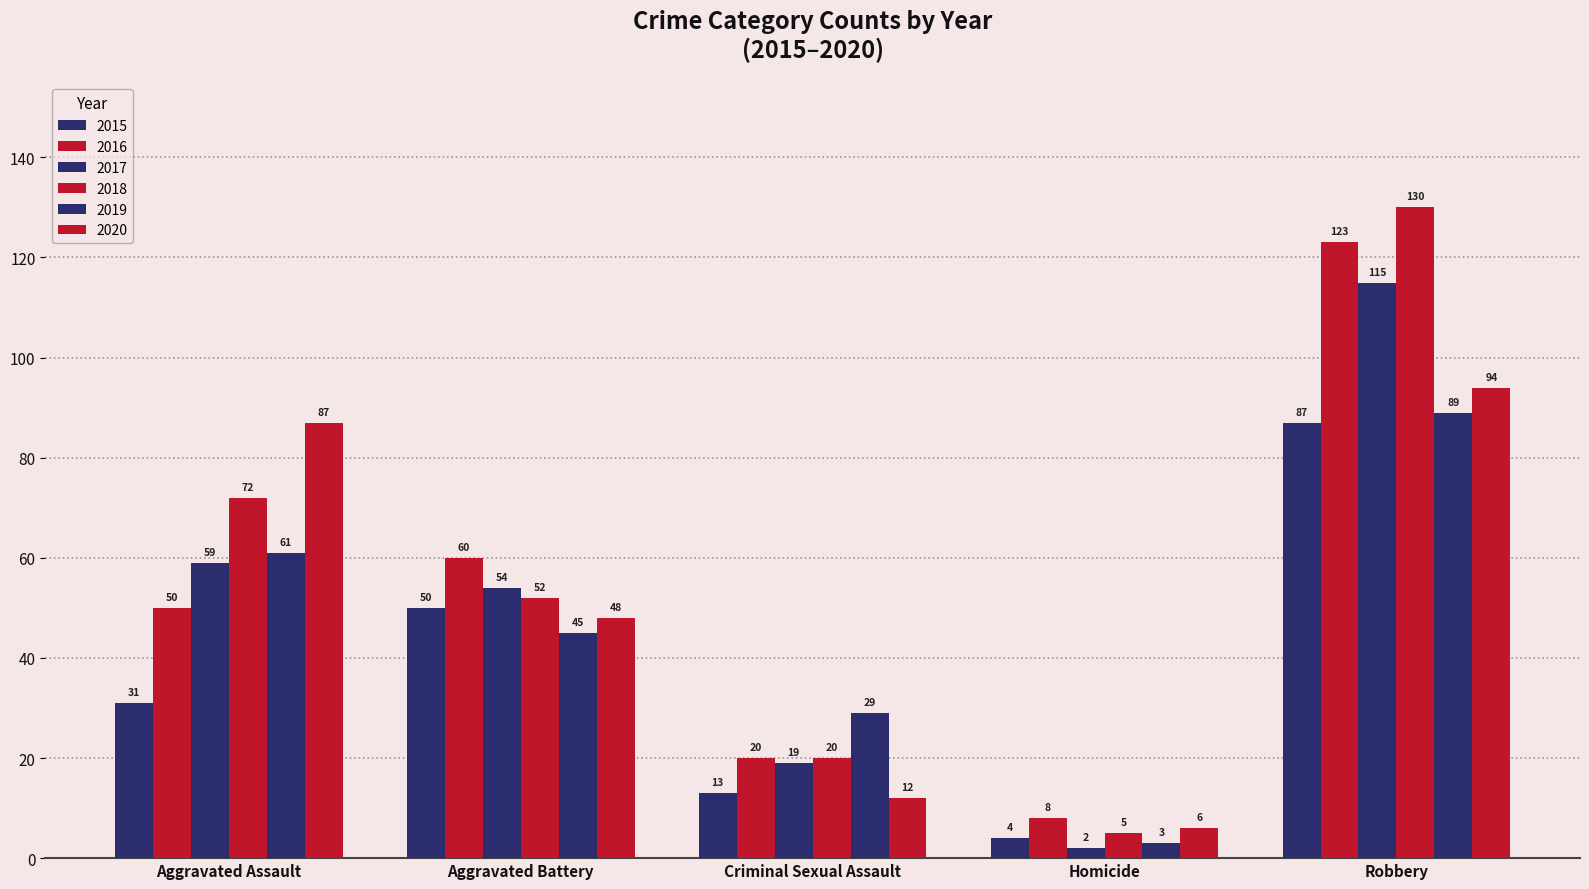

At Aggravated Battery, list the series in order from smallest to largest.

2019, 2020, 2015, 2018, 2017, 2016